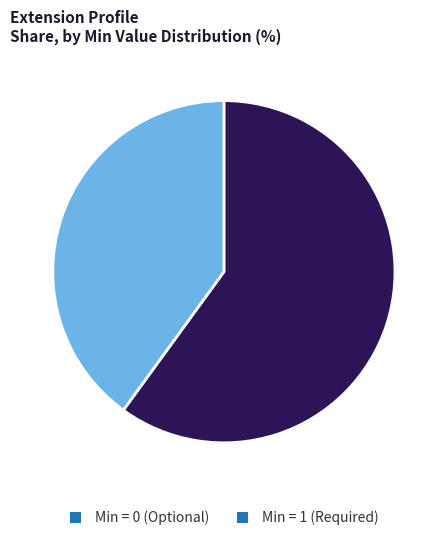

Which slice is the largest?

Min = 0 (Optional)